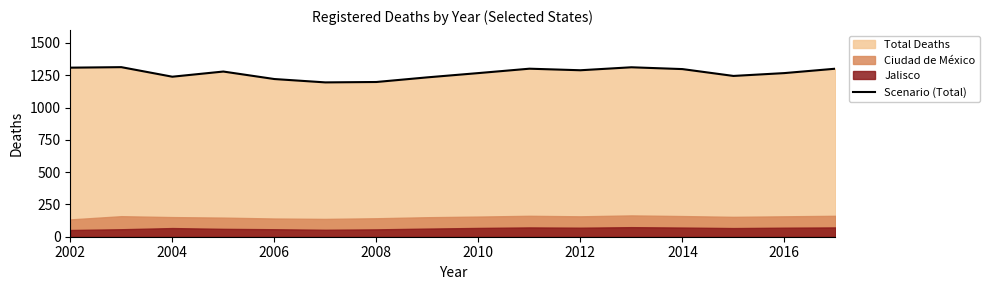

The value of Scenario (Total) at 2002 is 840. True or false?

False